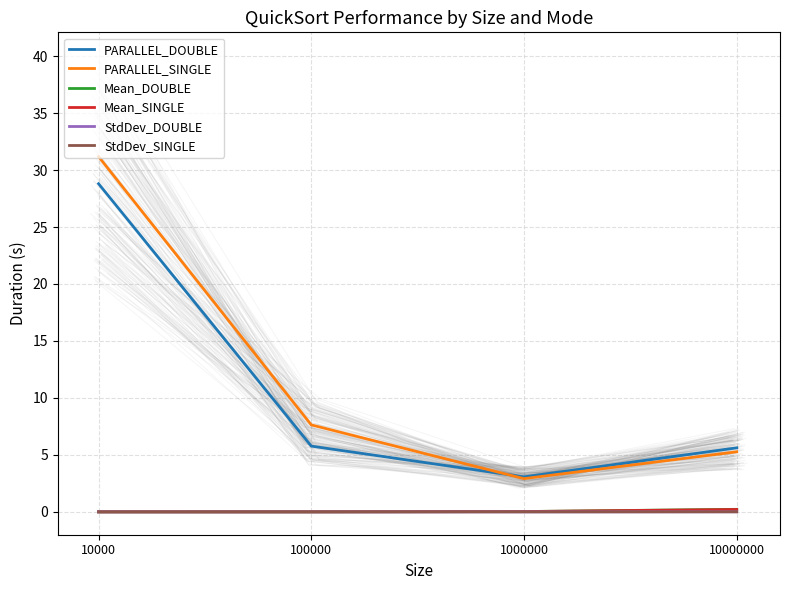

At which category is the sum across all series the highest?

10000